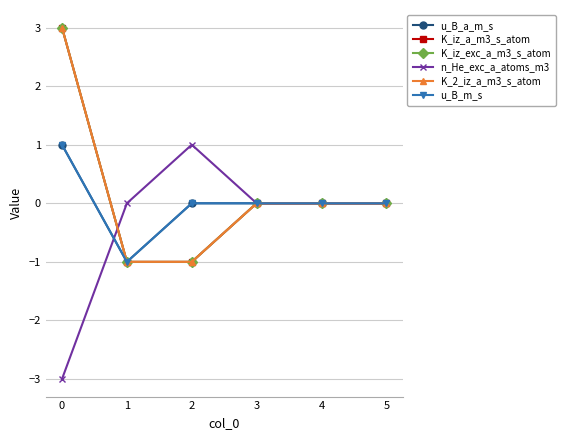

Does the chart have visible grid lines?

Yes